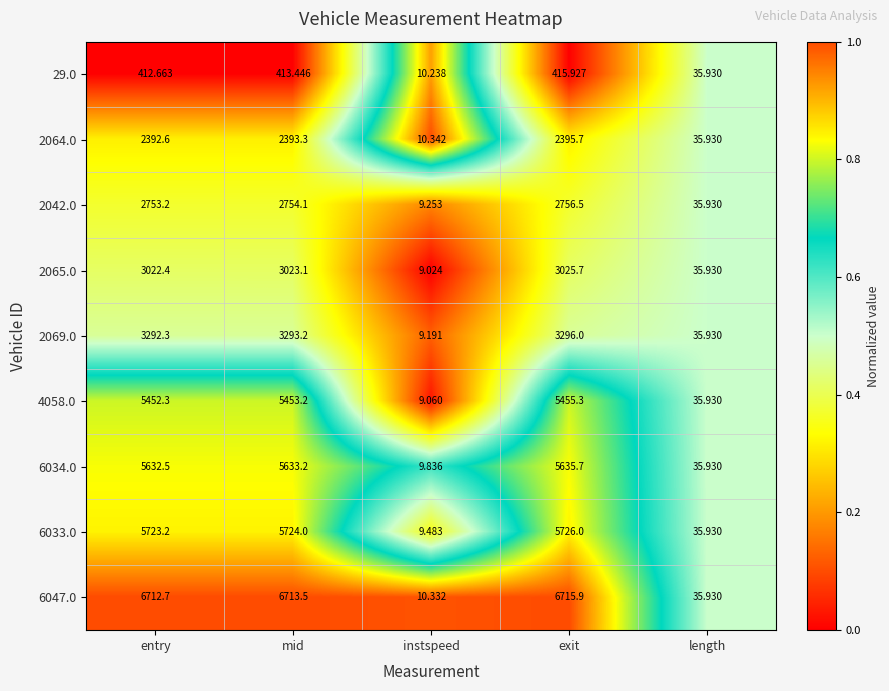

Is the value of 4058.0 at entry greater than the value of 2065.0 at exit?

Yes